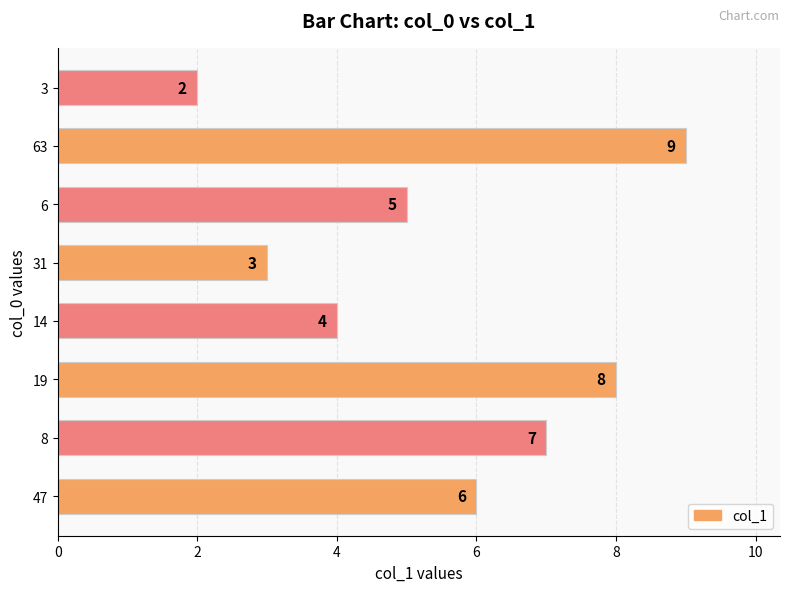

True or false: the data shows 4 at 14.

True